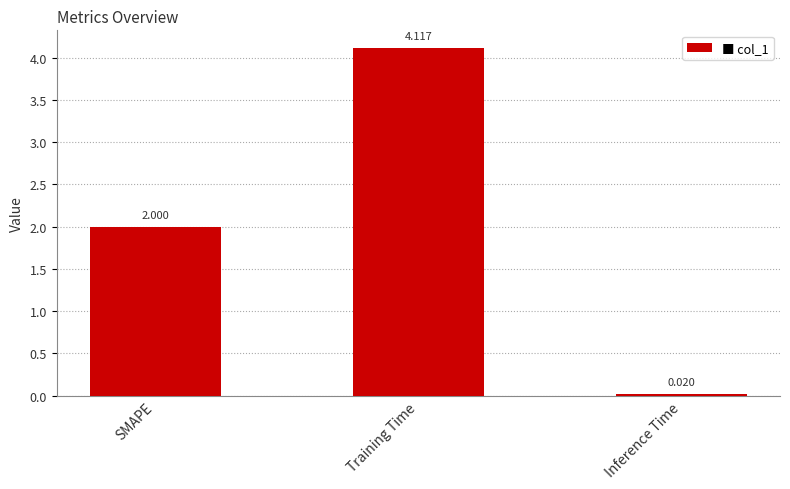

At which label is the value closest to 2?

SMAPE